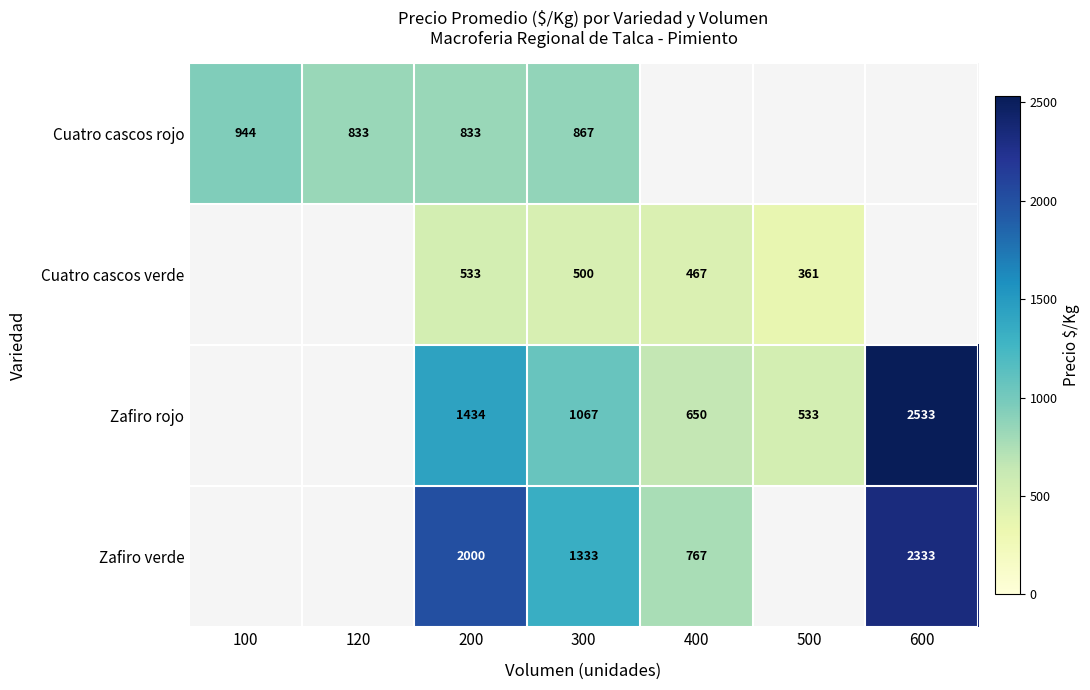

Count the number of data series in this chart.

4